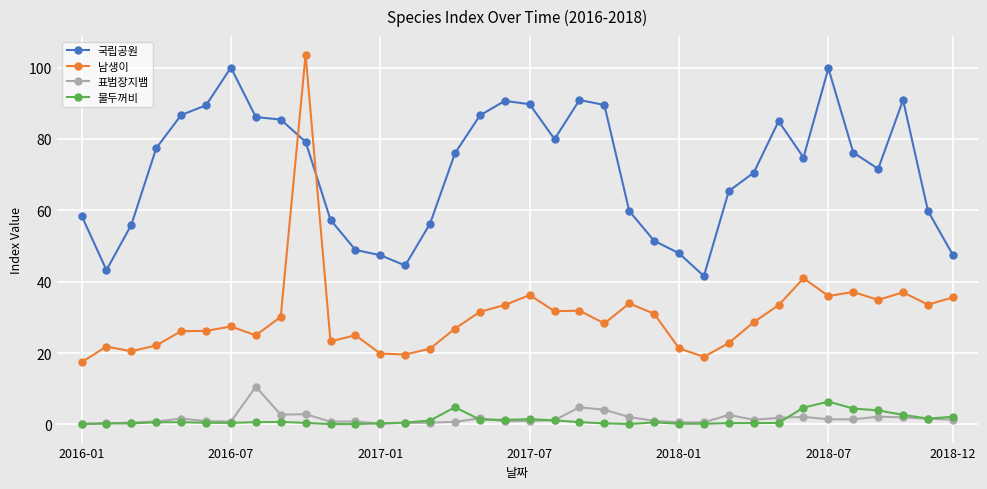

What is the value of the 국립공원 point at the 29th from the left?

85.0